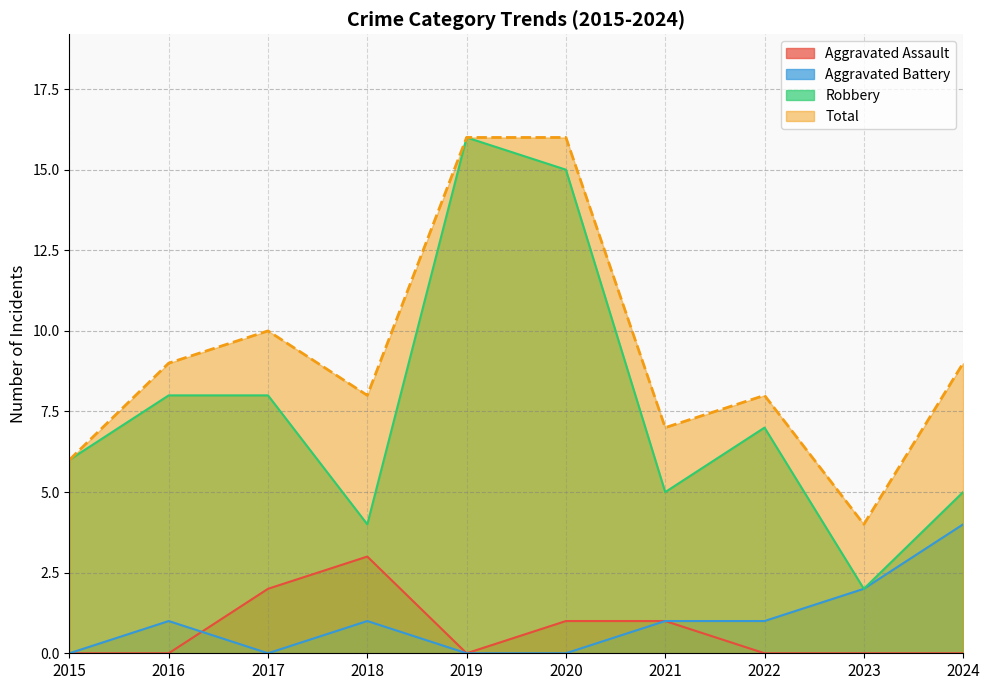

The value of Aggravated Battery at 2018 is 1. True or false?

True